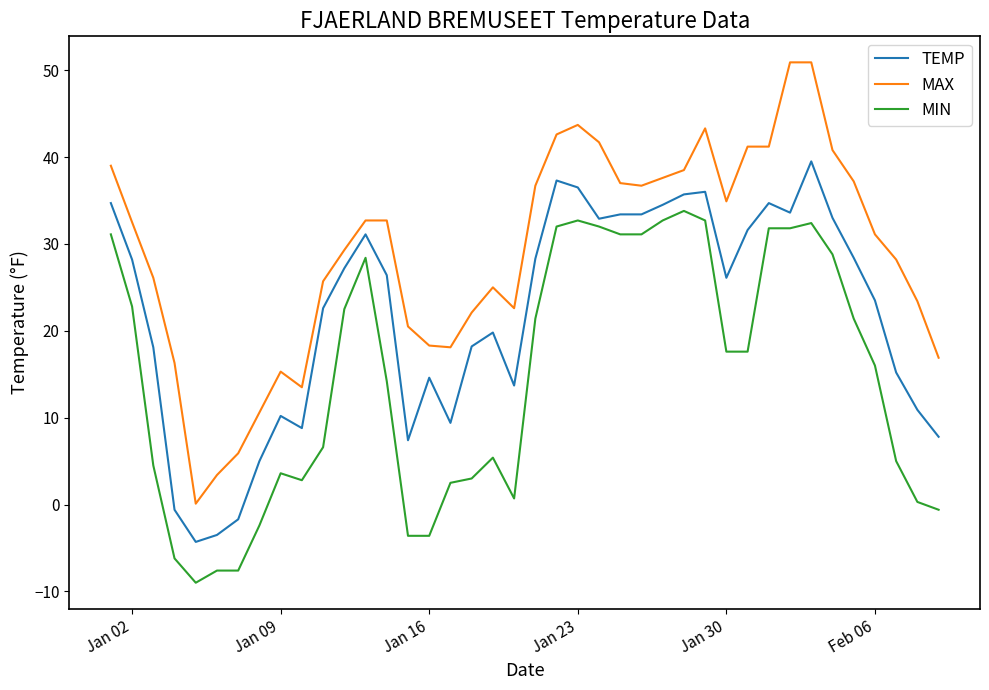

True or false: MAX and MIN cross at least once.

False